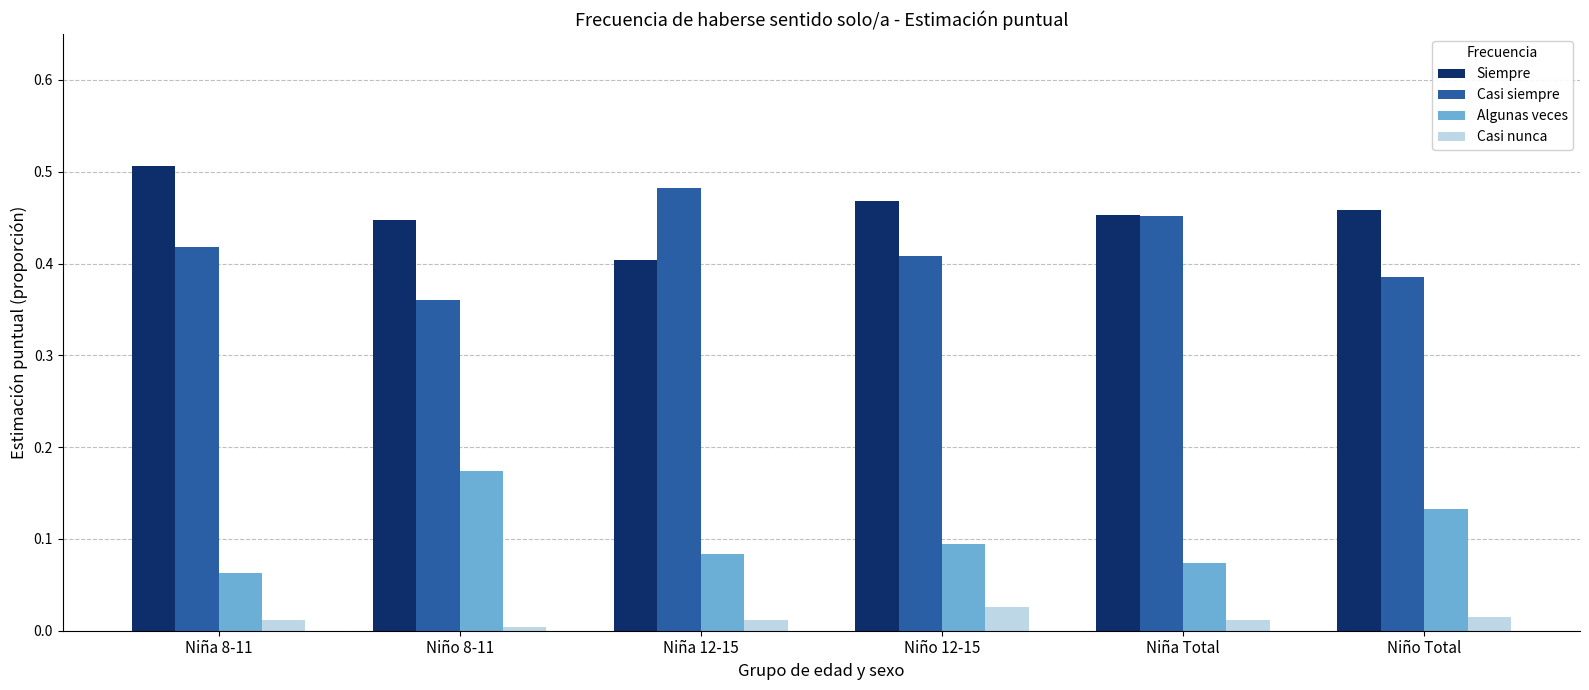

True or false: Siempre has a value of 0.5 at Niño Total.

True